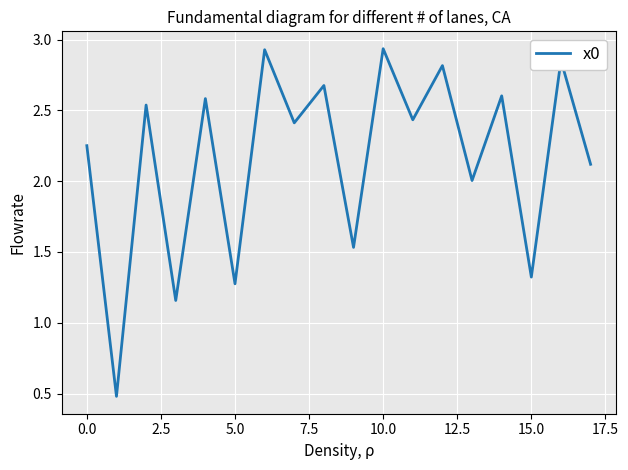

How many lines are shown in the chart?

1